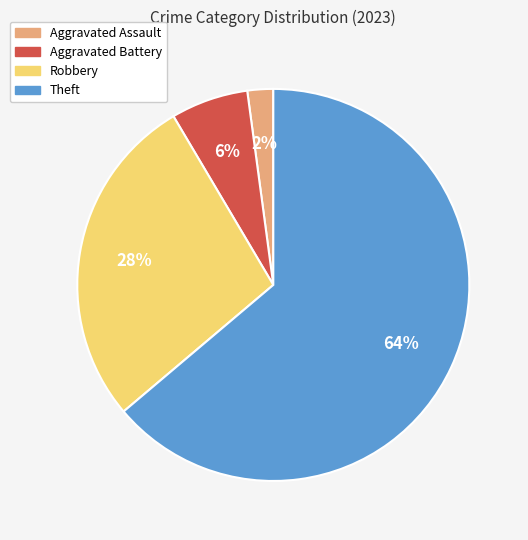

Count the number of slices in the pie.

4